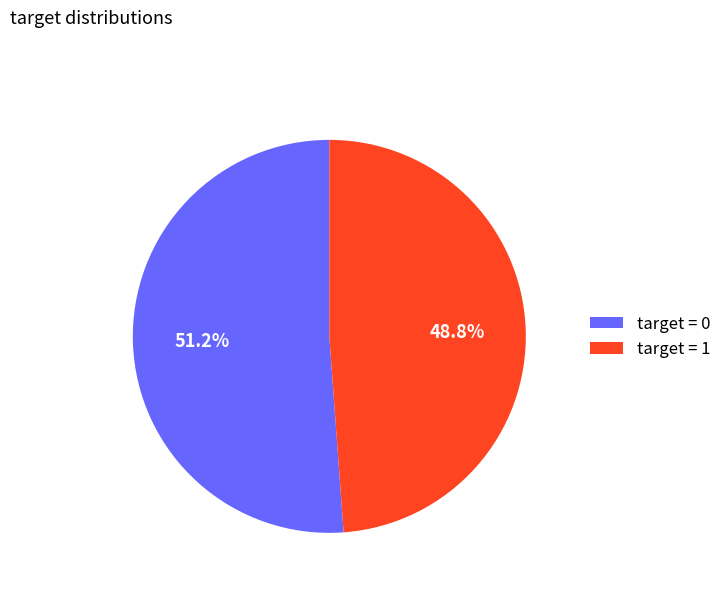

Which has a higher value, target = 0 or target = 1?

target = 0